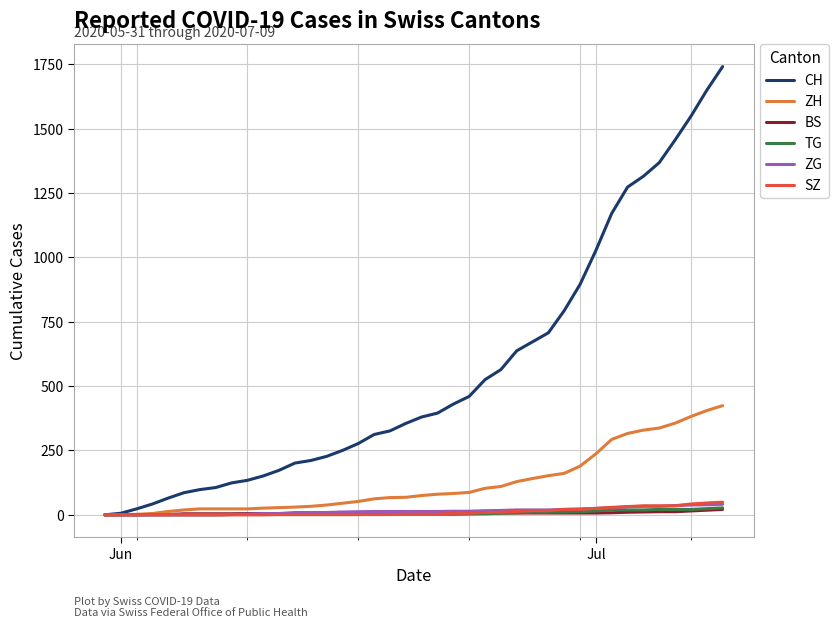

What is the maximum value shown in the chart?

1741